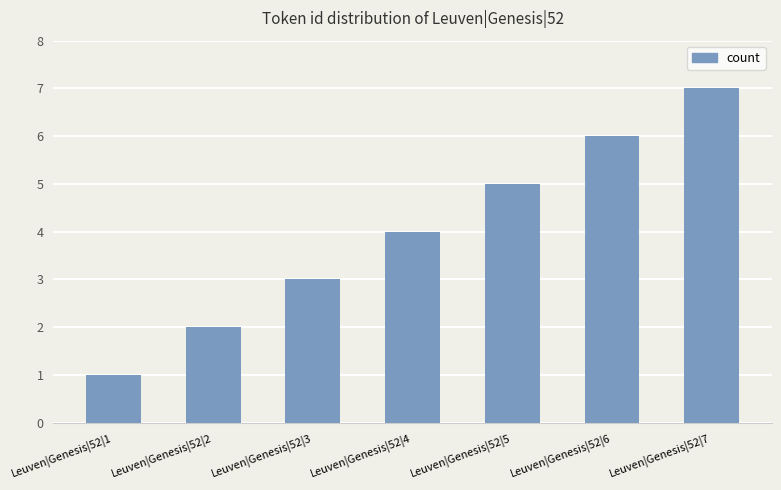

Rank the categories by value from lowest to highest.

Leuven|Genesis|52|1, Leuven|Genesis|52|2, Leuven|Genesis|52|3, Leuven|Genesis|52|4, Leuven|Genesis|52|5, Leuven|Genesis|52|6, Leuven|Genesis|52|7